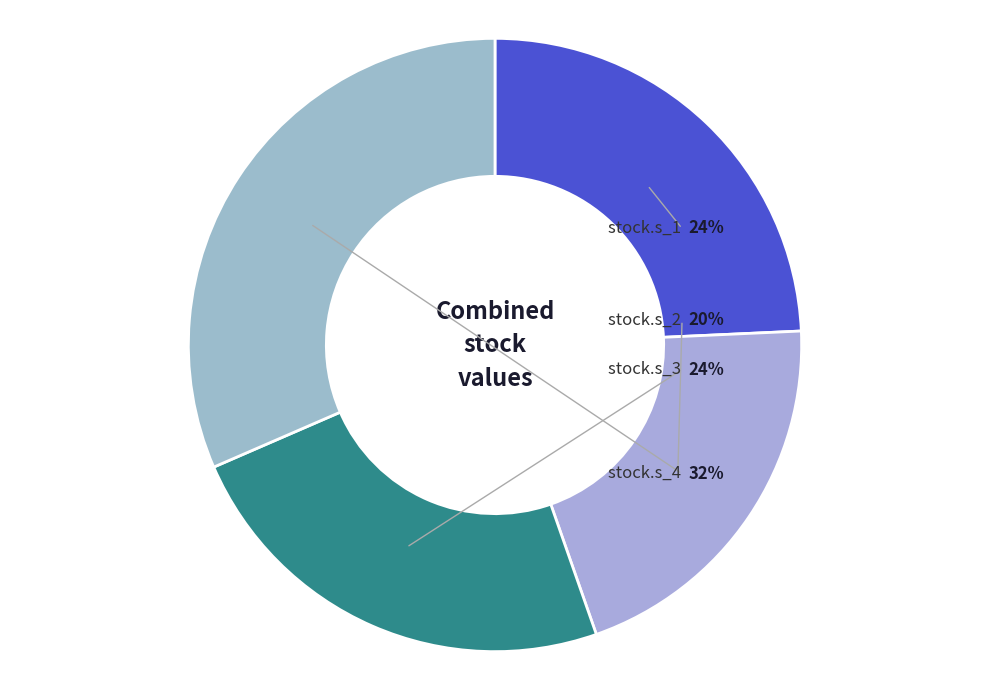

What is the change in value from stock.s_2 to stock.s_3?

+27.7